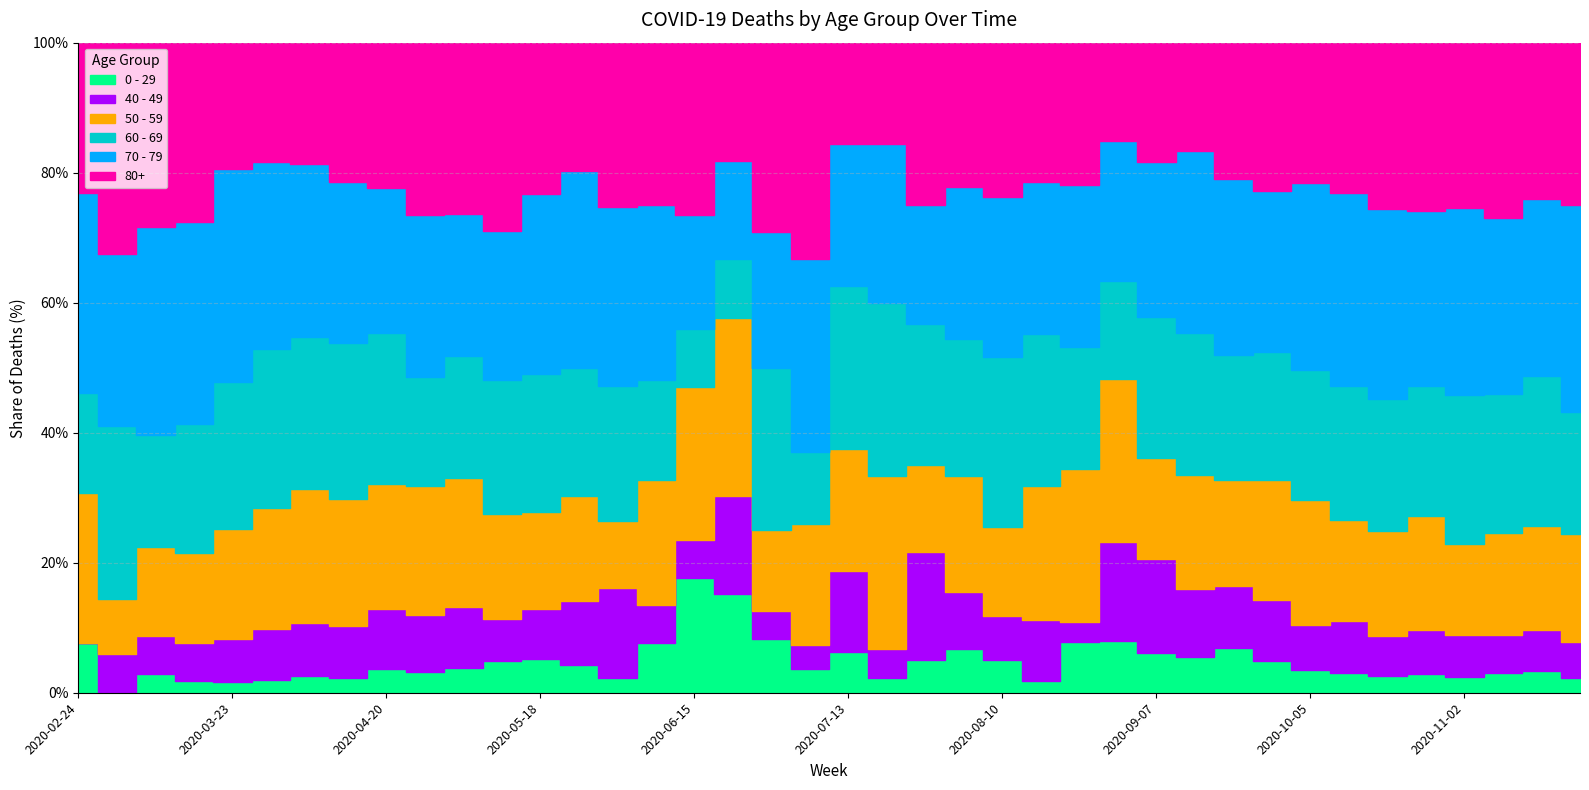

Between which two adjacent categories do 60 - 69 and 50 - 59 first intersect?

2020-02-24 and 2020-03-02